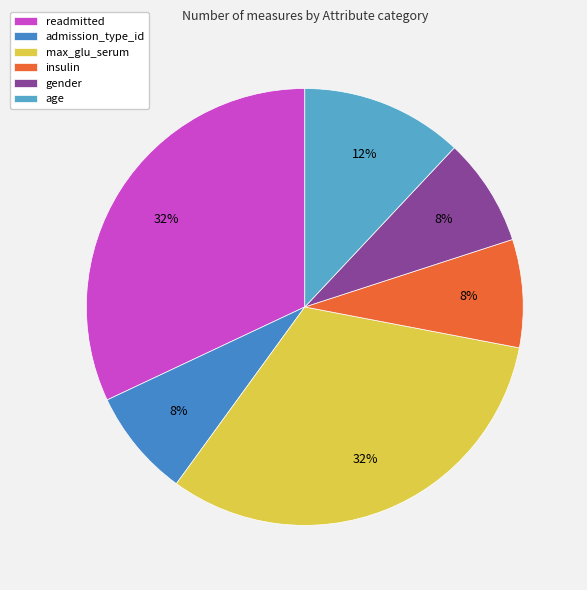

Is there any slice that represents more than half of the pie?

No